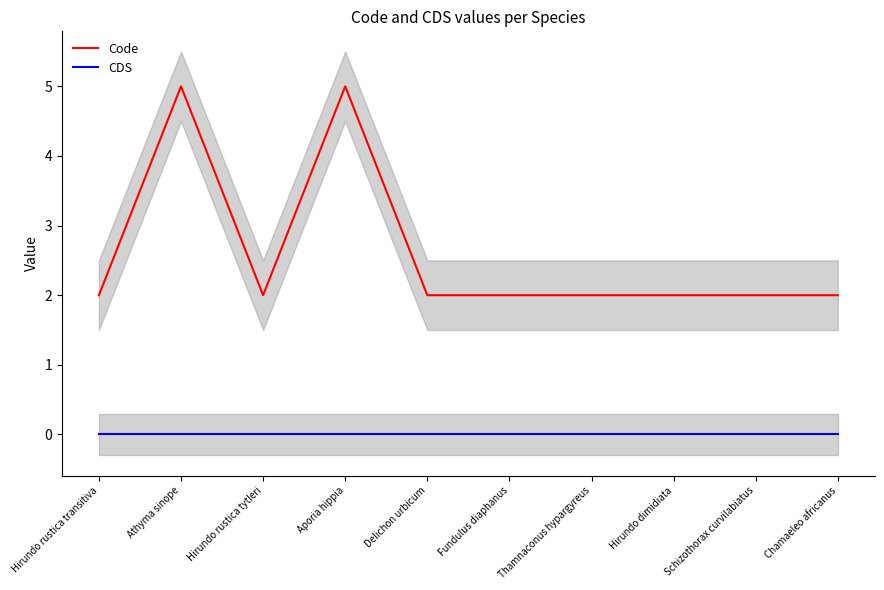

What is the sum of all Code values?

26